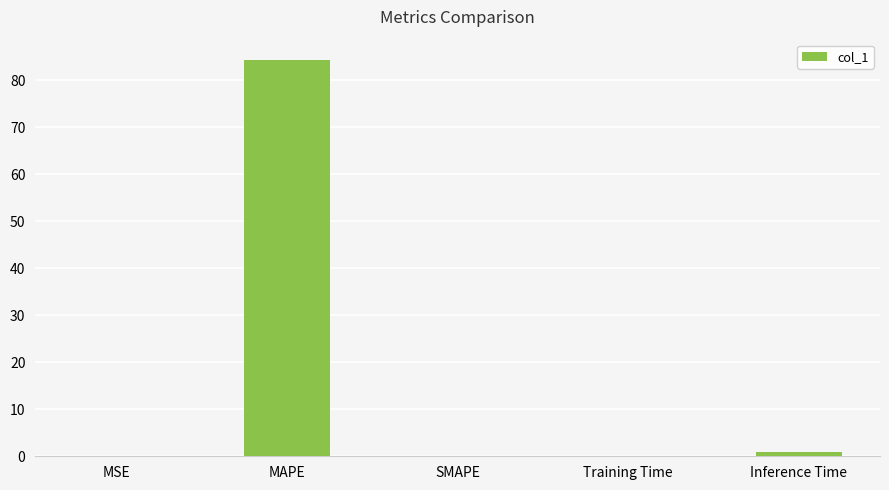

True or false: the data shows 130.2 at MAPE.

False